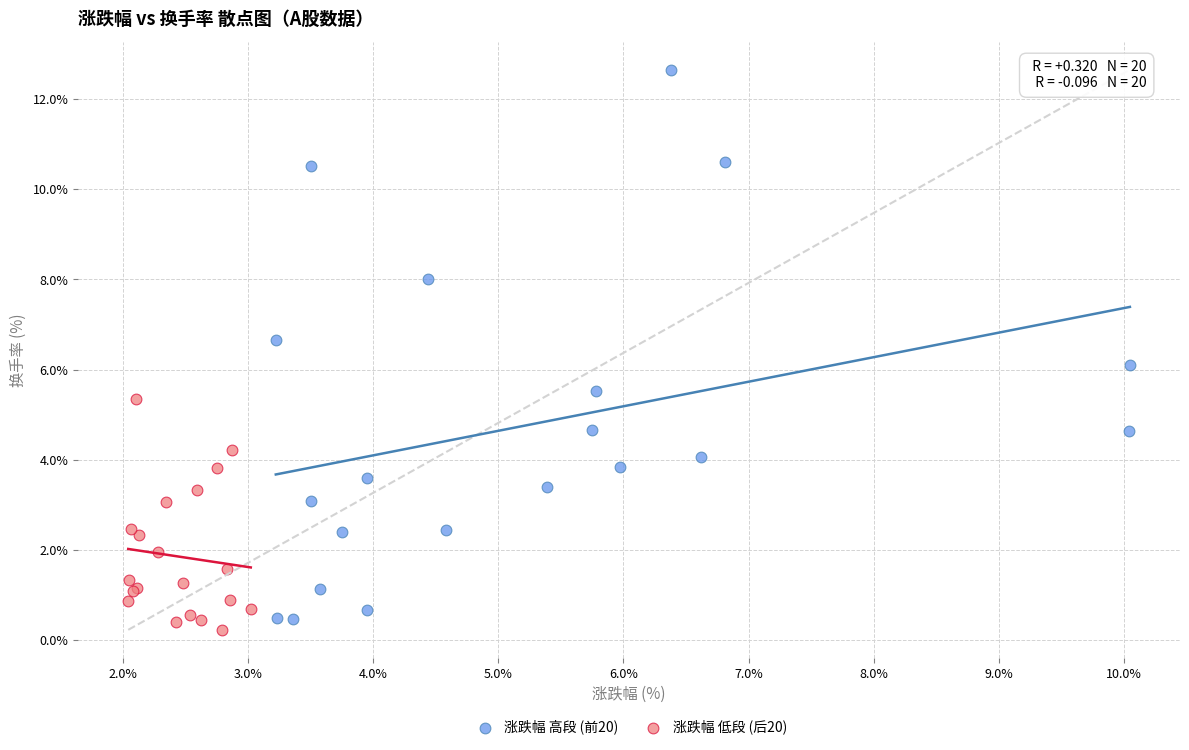

Which series reaches the maximum Y coordinate?

涨跌幅 高段 (前20)